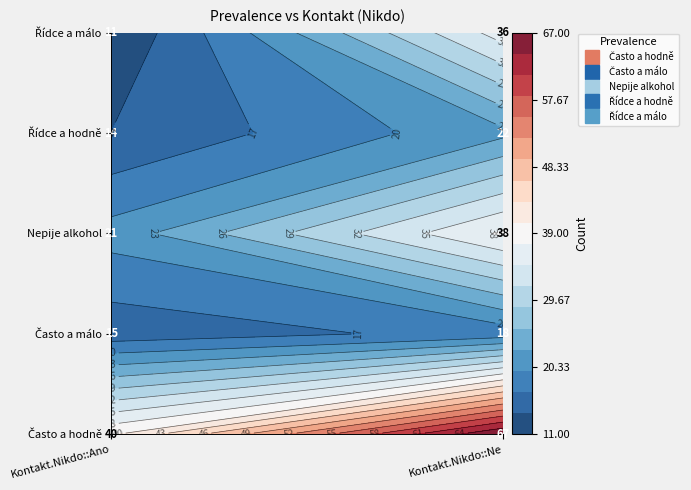

What is the average value of the Nepije alkohol series?

30